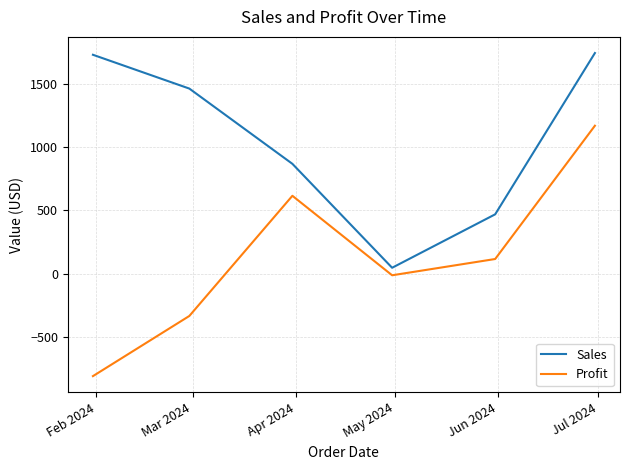

Rank the series by their average value, from highest to lowest.

Sales, Profit